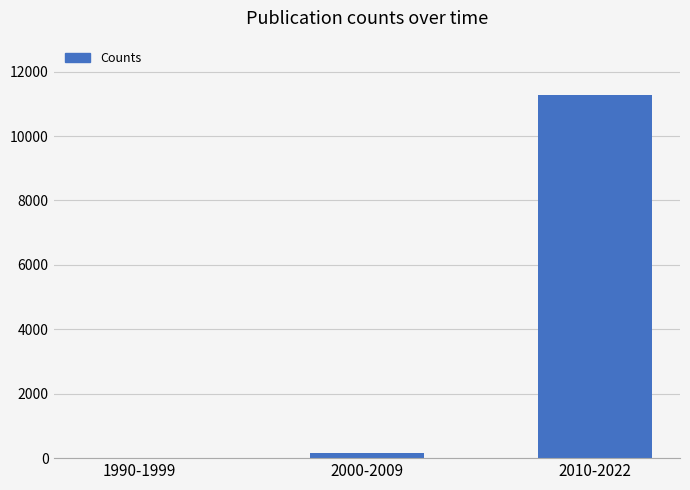

What is the approximate value at 2010-2022?

11271